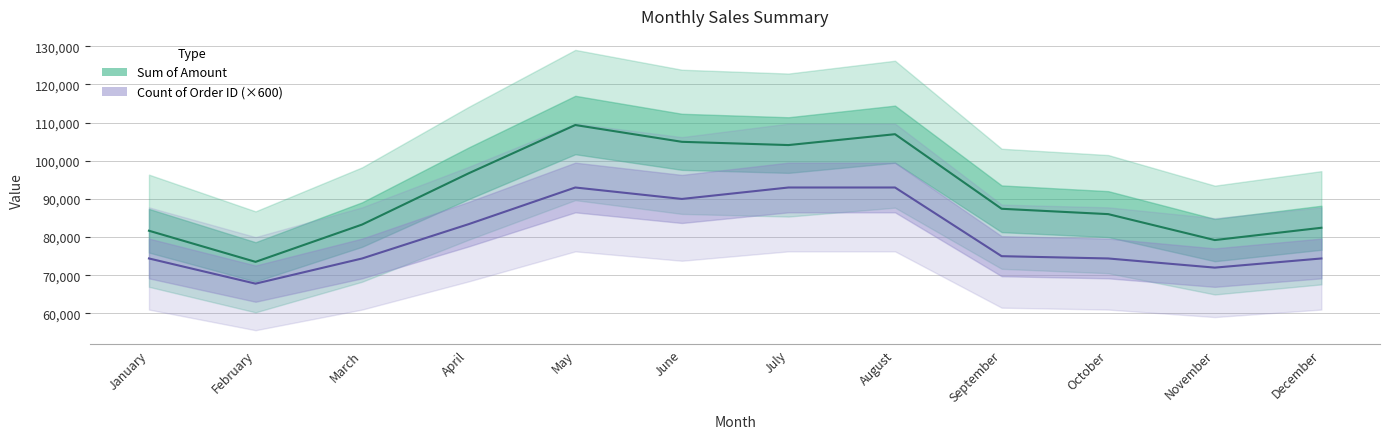

How many data points in Count of Order ID (×600) are less than 75000?

6